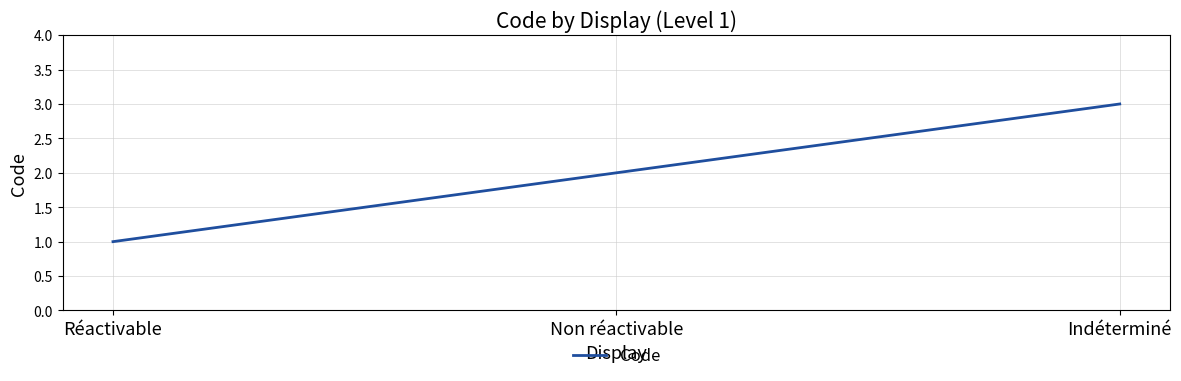

What is the change in value from Non réactivable to Indéterminé?

+1